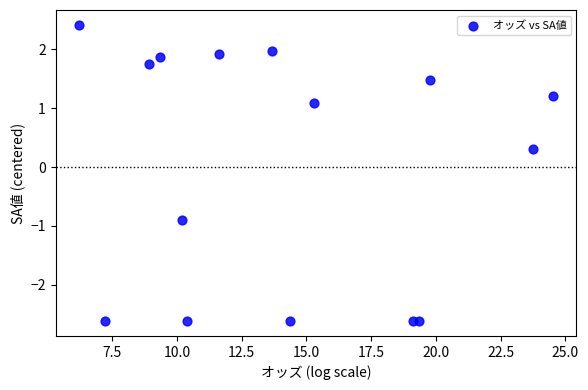

What is the range of X values (max minus min)?

18.3